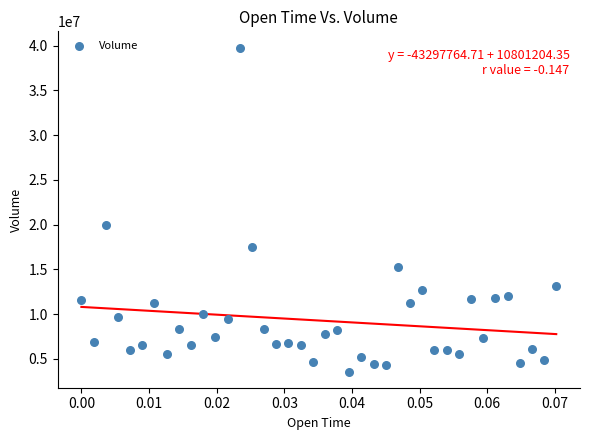

What Y value in the scatter plot is closest to 21689693?

19906919.9